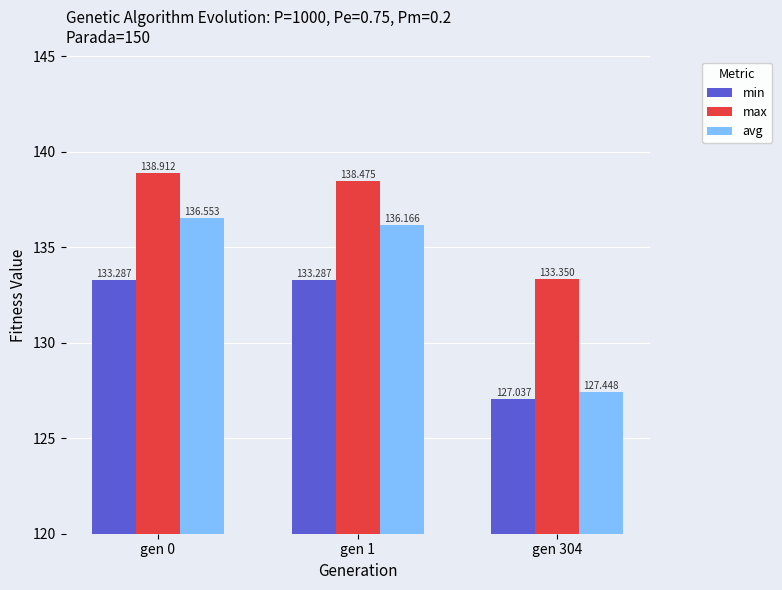

Rank the series at gen 304 from highest to lowest value.

max, avg, min